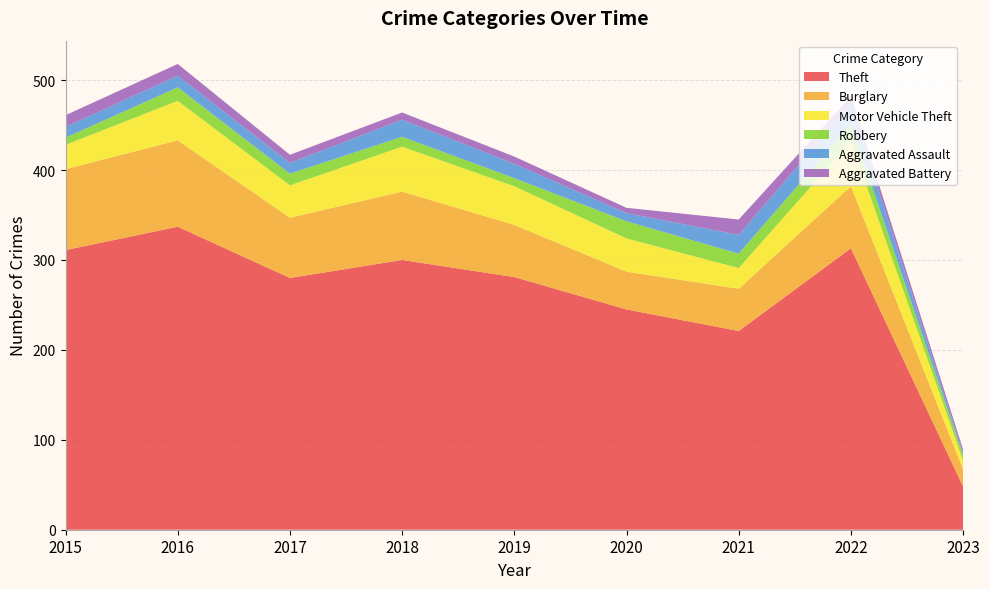

Reading left to right, transcribe all the data shown in this chart.

Theft: 311	337	280	300	281	245	221	313	48
Burglary: 90	96	67	76	58	42	47	69	19
Motor Vehicle Theft: 27	44	36	50	43	37	23	50	10
Robbery: 8	15	13	11	9	19	16	19	6
Aggravated Assault: 12	13	12	19	16	9	21	22	2
Aggravated Battery: 13	13	9	8	8	6	17	9	4